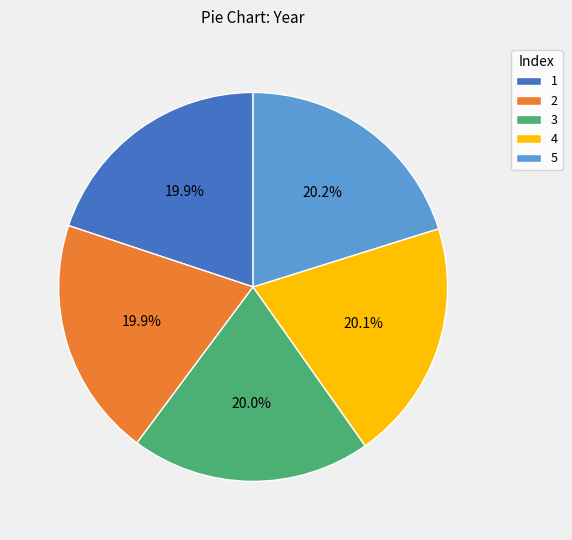

To the nearest percent, what percentage of the pie is 2?

20%